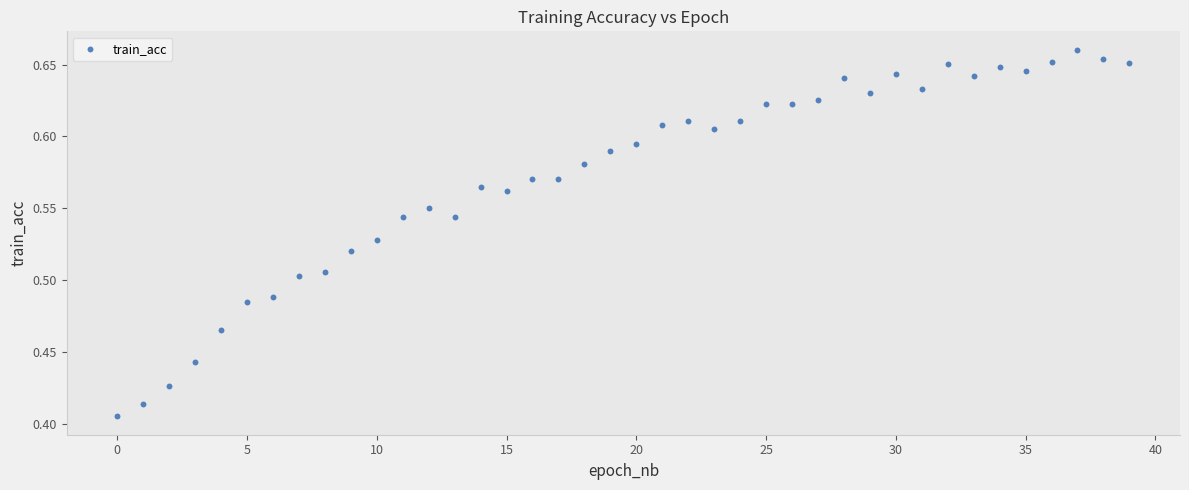

What is the range of Y values (max minus min)?

0.3